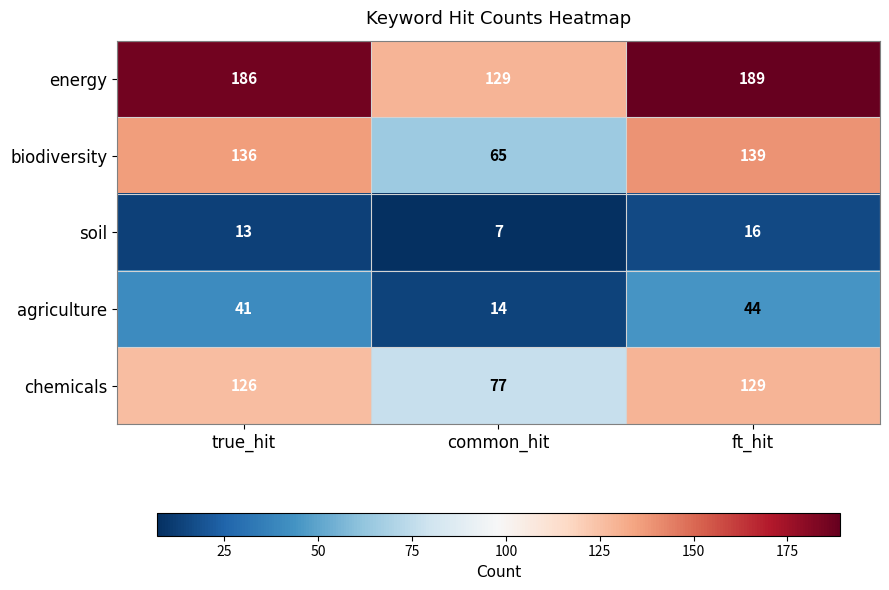

Which series has the largest total across all categories?

energy